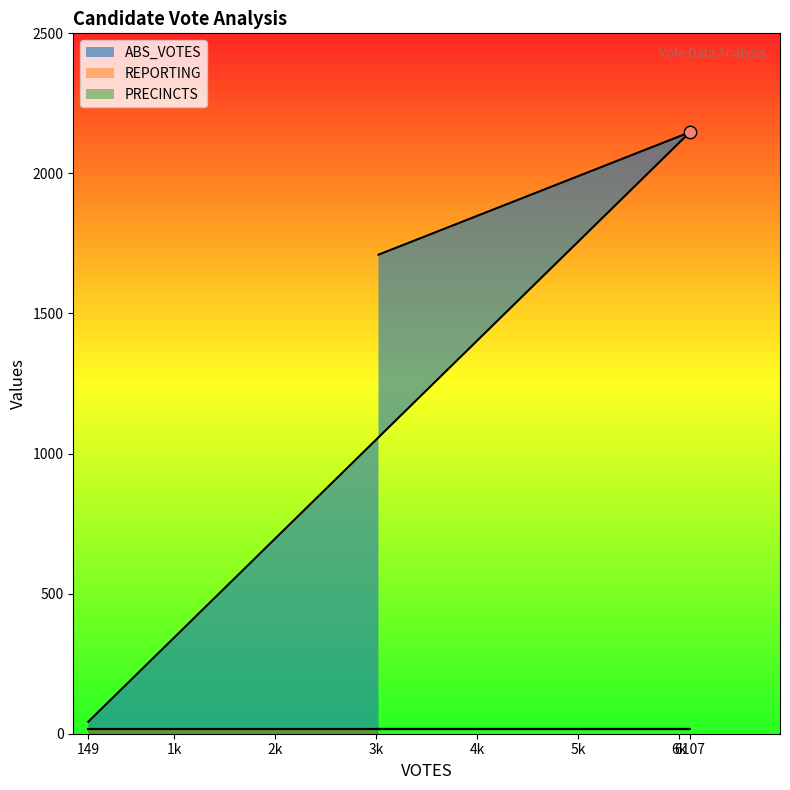

What are all the series names shown in the legend?

ABS_VOTES, REPORTING, PRECINCTS